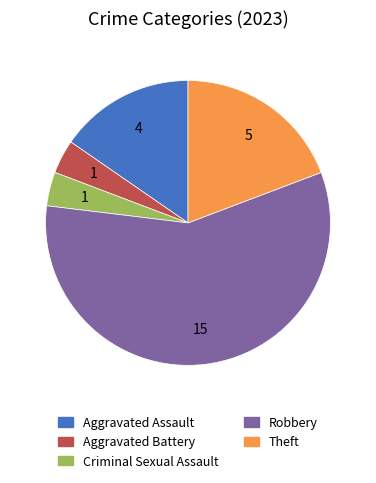

What is the largest slice in the pie chart?

Robbery